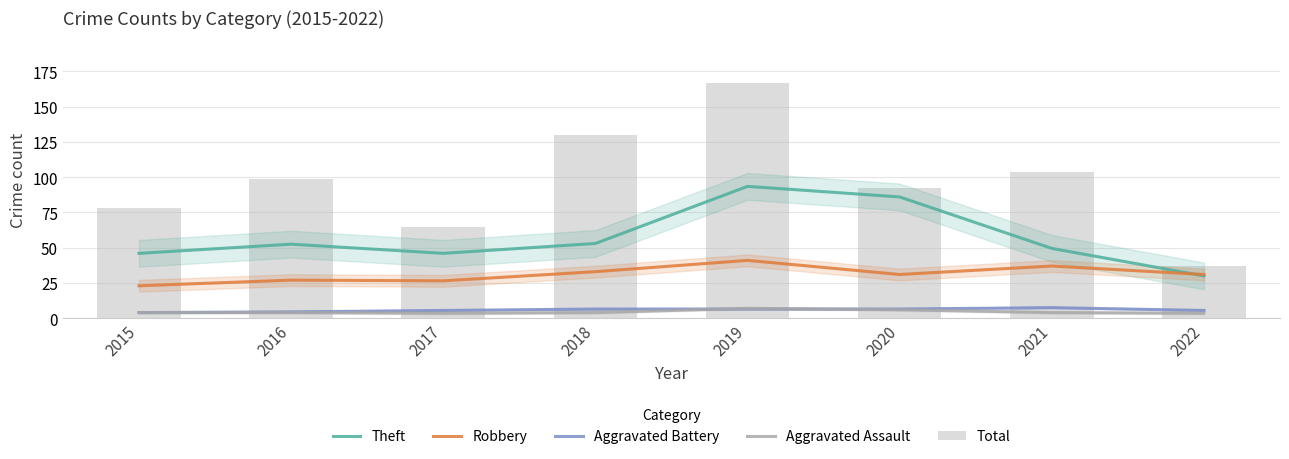

What is the maximum value for Robbery?

41.0